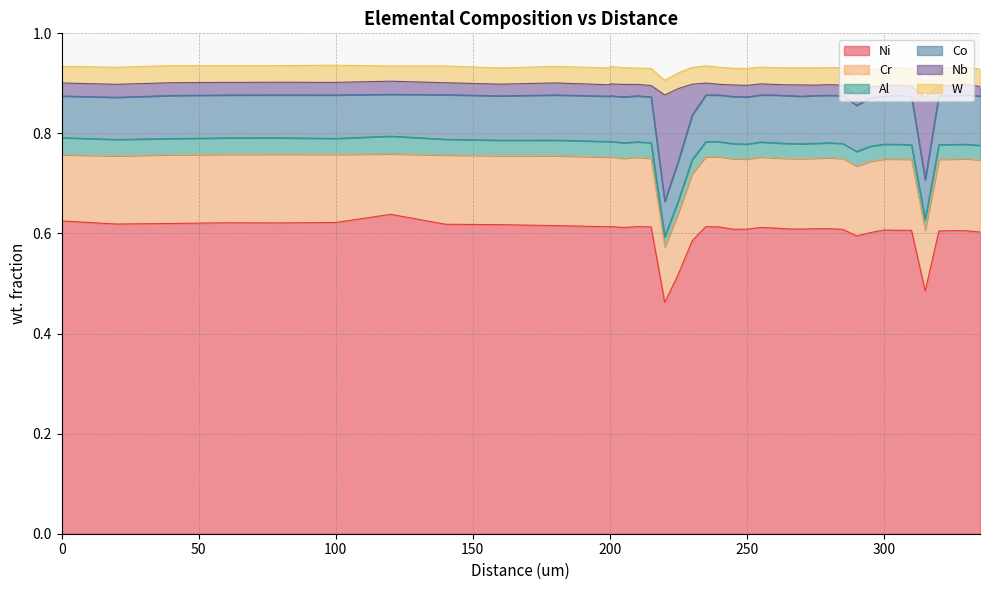

What is the minimum value for Ni?

0.5